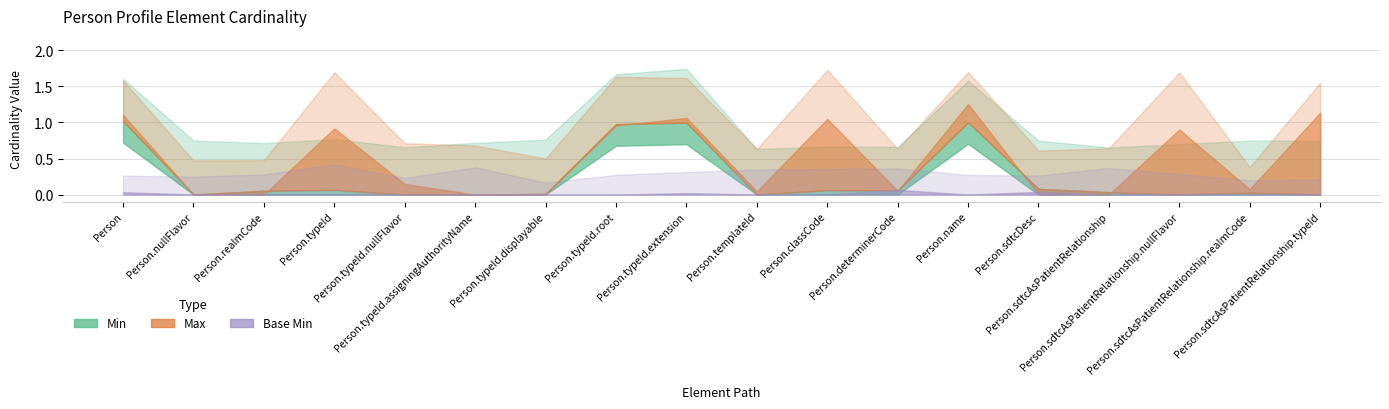

Where is the first local maximum for Max?

Person.typeId